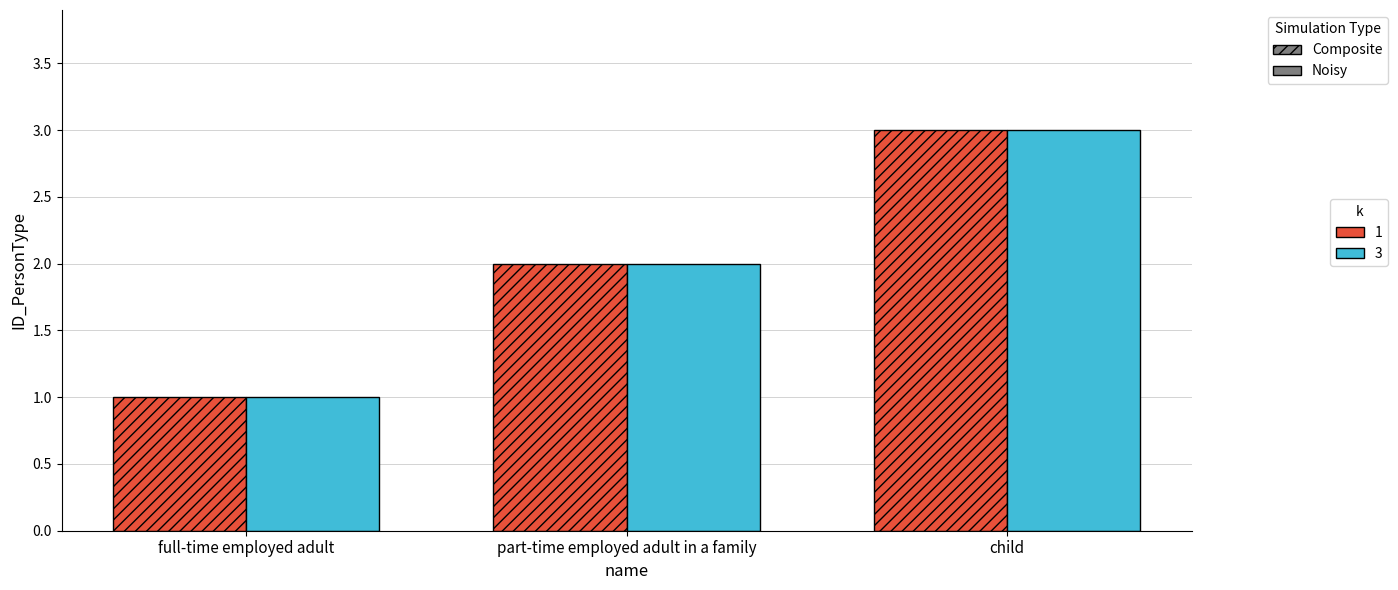

Which label corresponds to the smallest value in the chart?

full-time employed adult